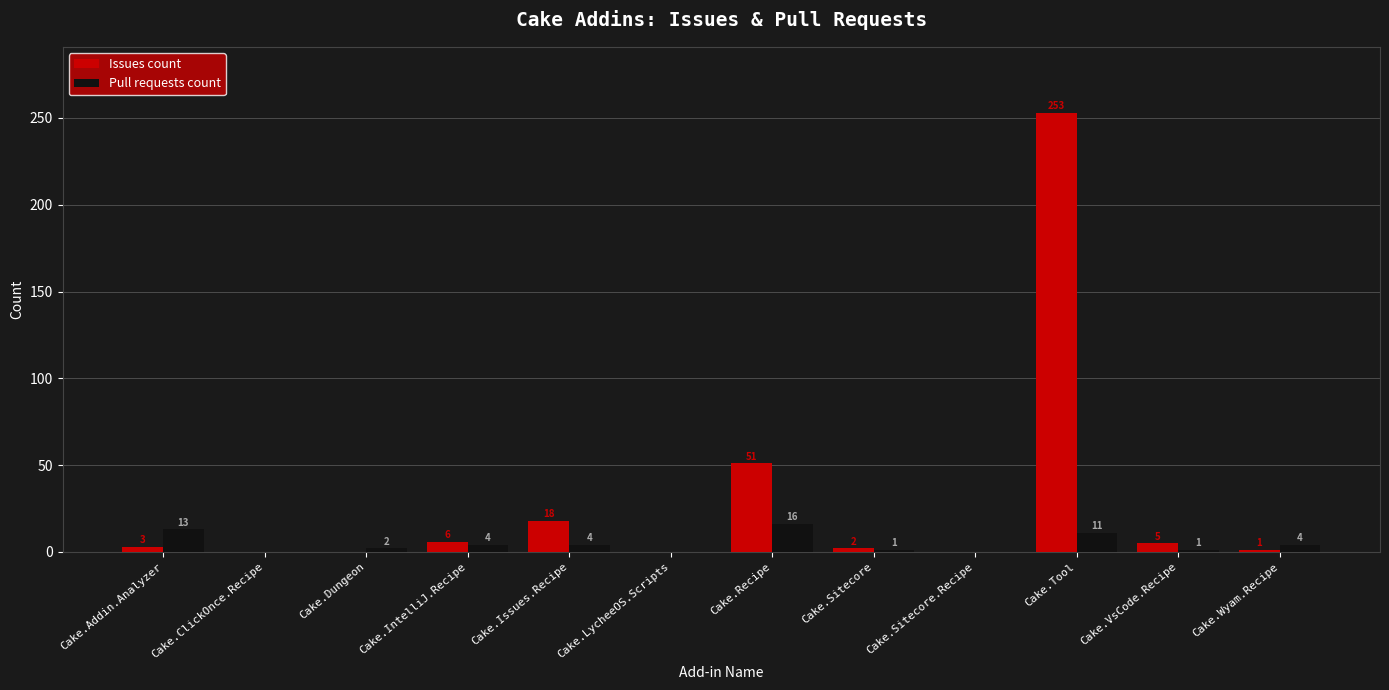

How many categories are shown in the chart?

12